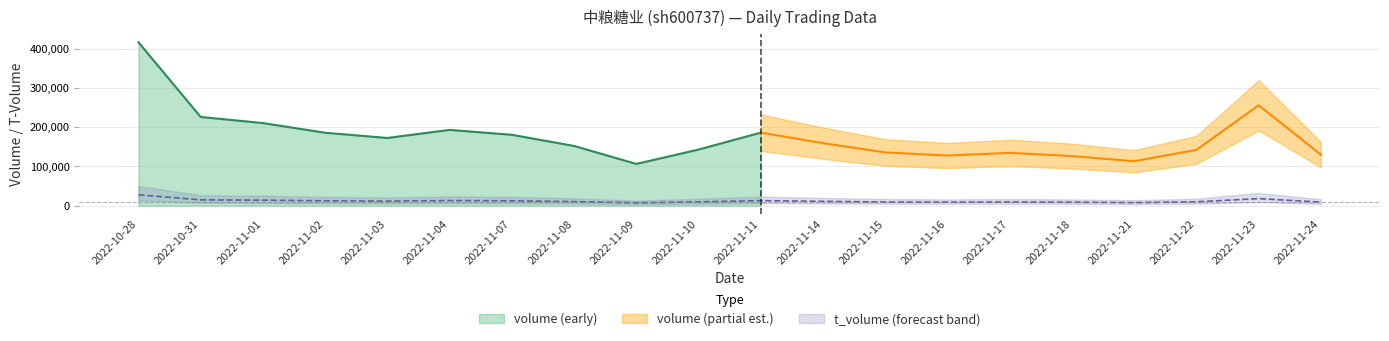

True or false: volume has a value of 85343.5 at 2022-10-28.

False